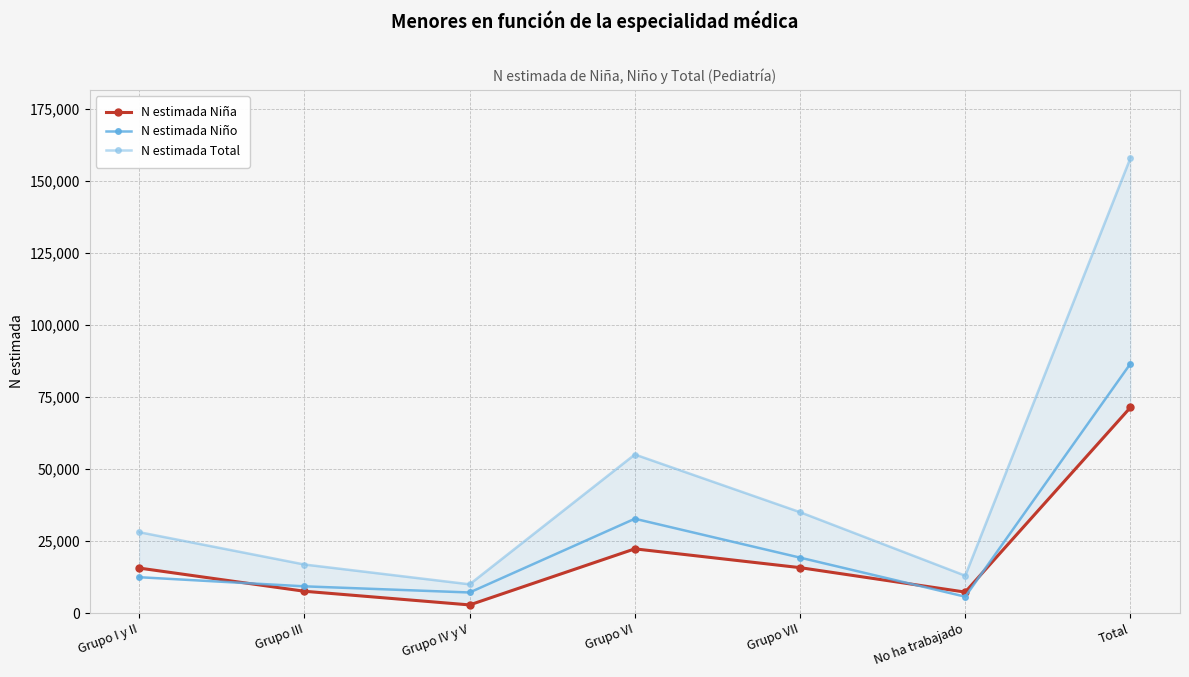

Where is N estimada Total nearest to the value 83987?

Grupo VI